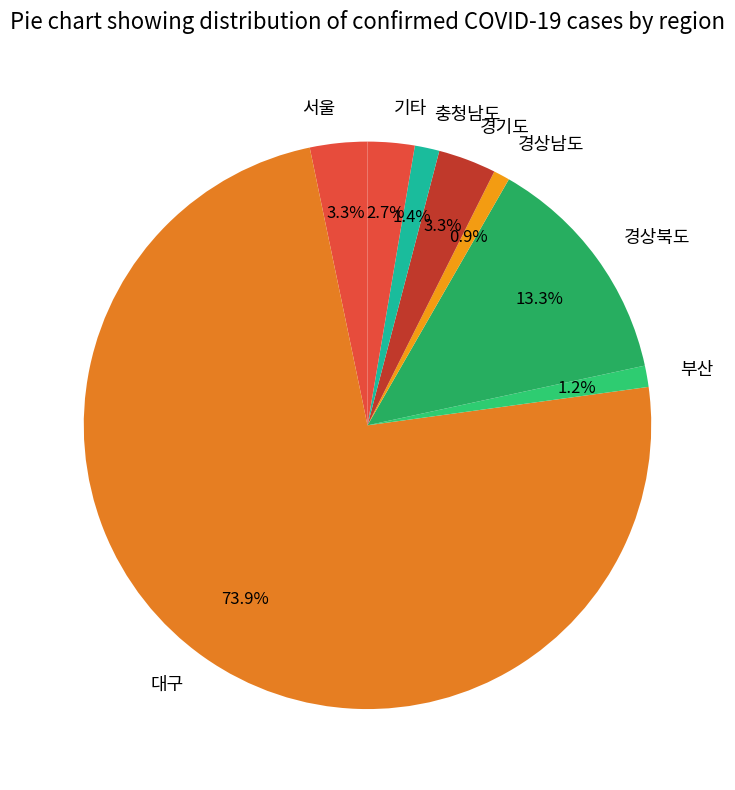

Which category has the biggest portion of the pie?

대구